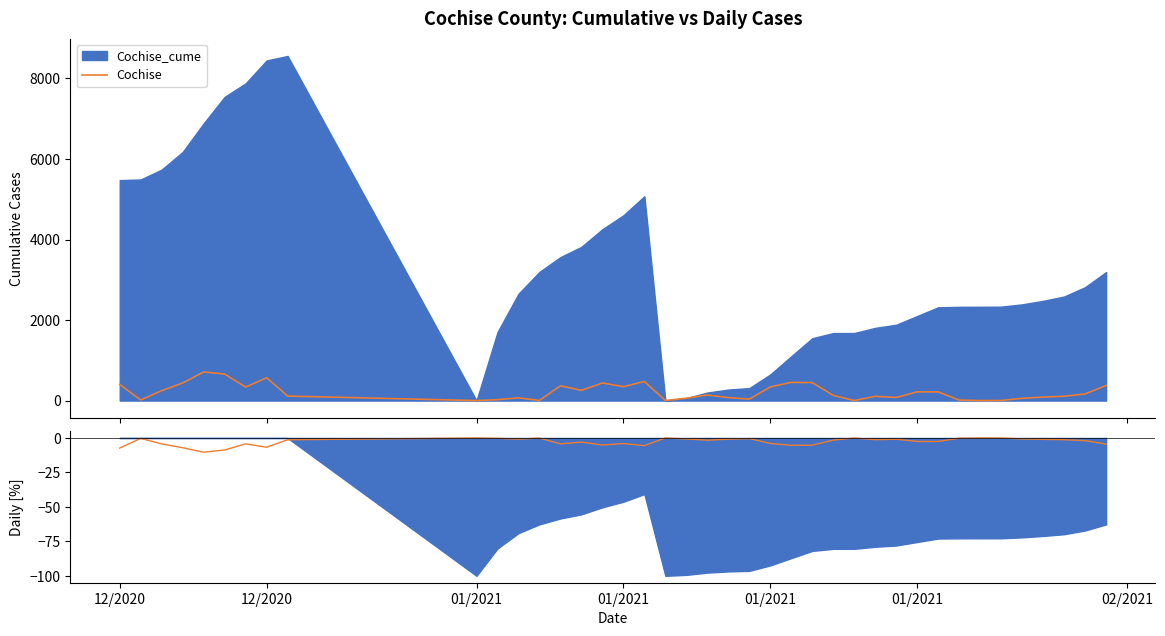

Reading right to left, list all the values displayed in this chart.

Cochise: 376.0	164.0	108.0	87.0	57.0	3.0	1.0	12.0	216.0	217.0	78.0	106.0	1.0	128.0	447.0	453.0	339.0	36.0	74.0	139.0	59.0	1.0	474.0	346.0	437.0	255.0	367.0	4.0	68.0	22.0	0.0	112.0	568.0	336.0	658.0	711.0	437.0	246.0	16.0	400.0
Cochise daily %: -4.4	-1.9	-1.3	-1.0	-0.7	-0.0	-0.0	-0.1	-2.5	-2.5	-0.9	-1.2	-0.0	-1.5	-5.2	-5.3	-4.0	-0.4	-0.9	-1.6	-0.7	-0.0	-5.5	-4.0	-5.1	-3.0	-4.3	-0.0	-0.8	-0.3	-0.0	-1.3	-6.7	-4.3	-8.7	-10.3	-7.1	-4.3	-0.3	-7.3